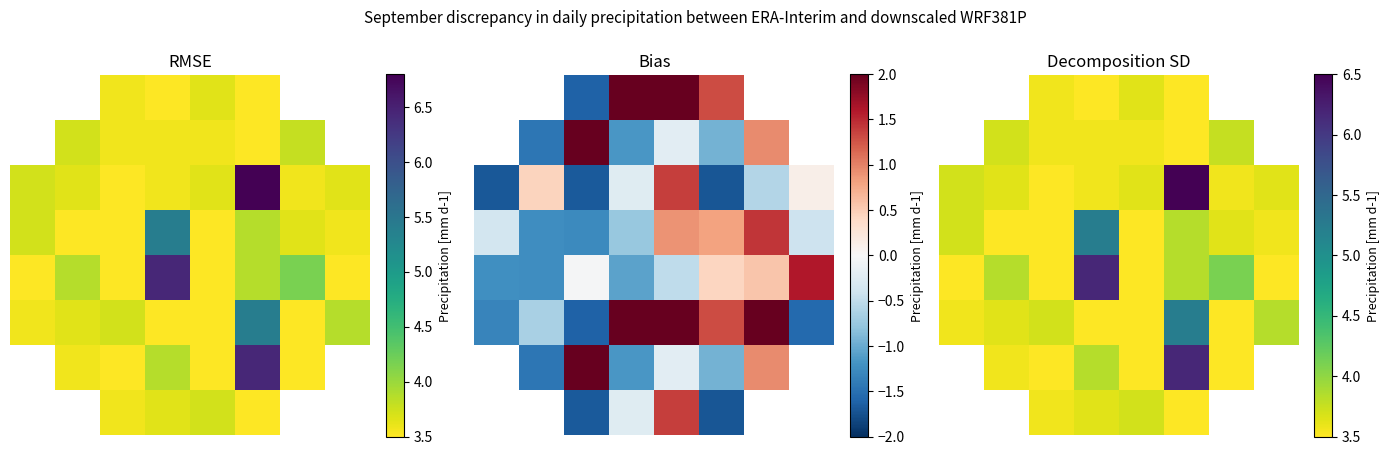

What is the total value across all series at 2?

28.4